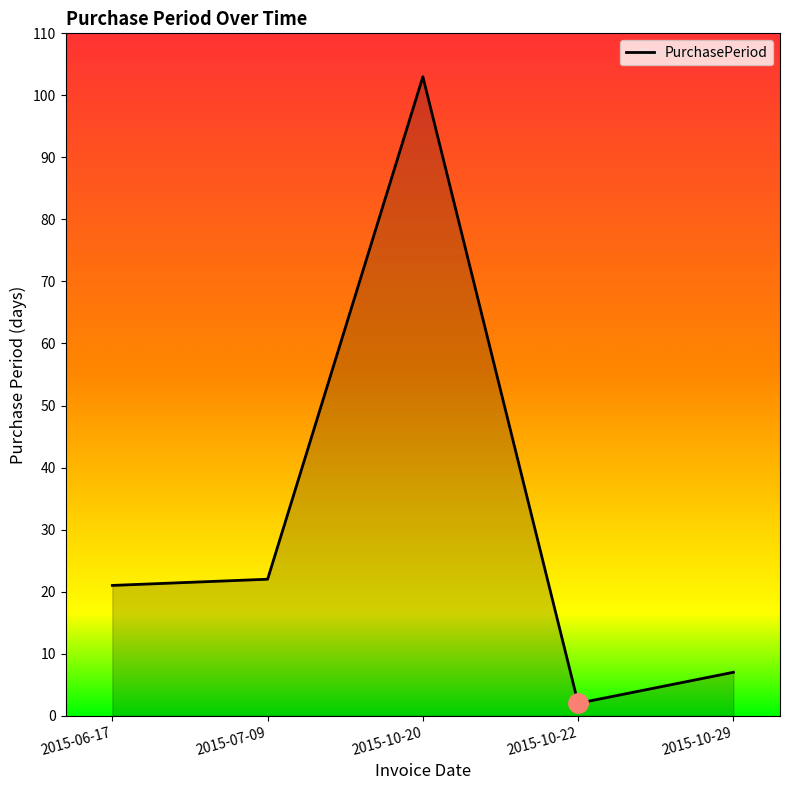

What position from the right is 2015-10-20?

3